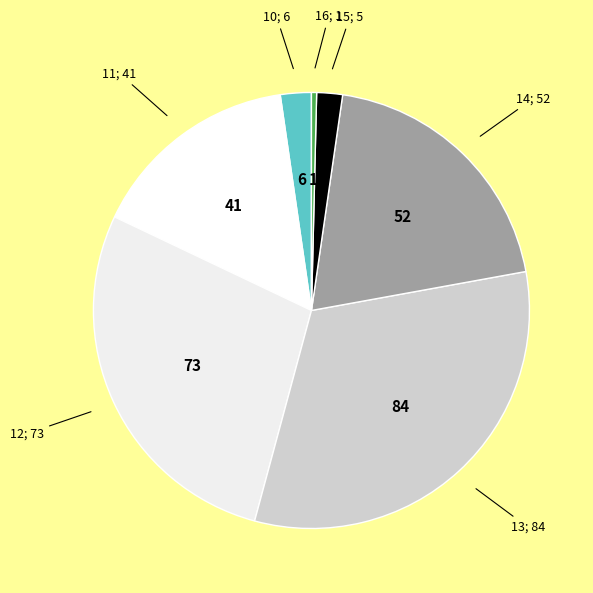

Do 10; 6 and 15; 5 together represent more than half of the pie?

No